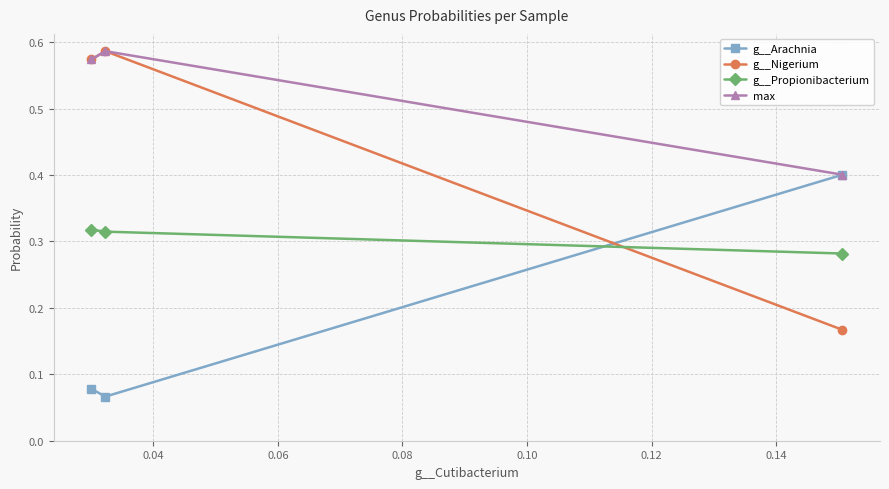

Is this an area chart (filled region under the line)?

No